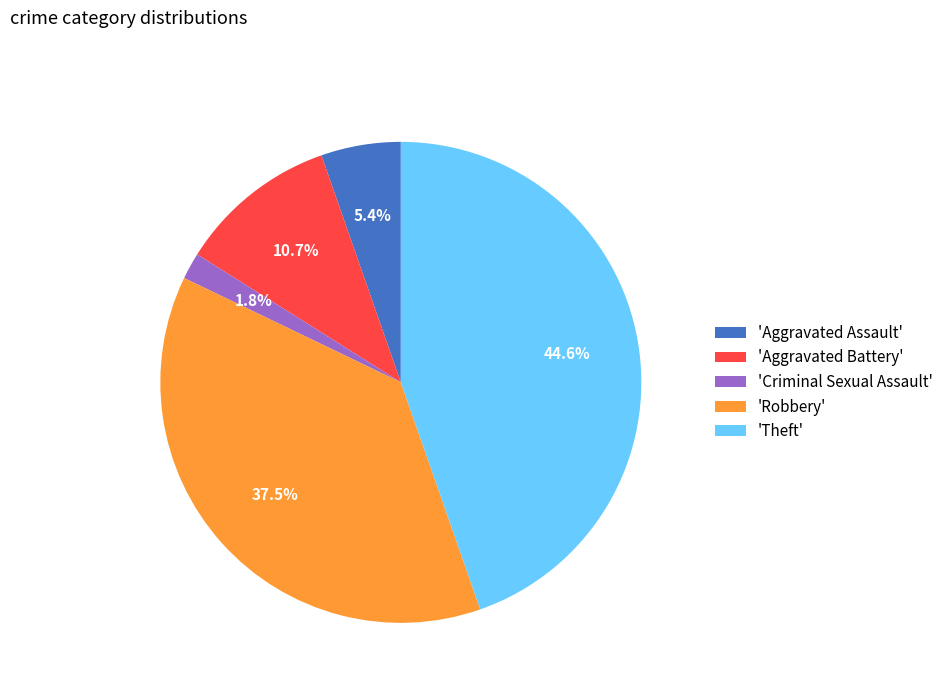

How many segments does this pie chart have?

5